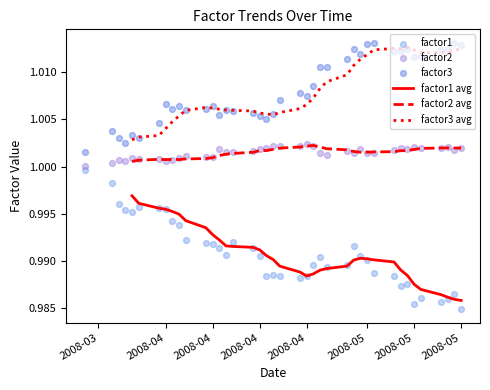

What are all the series names shown in the legend?

factor1, factor2, factor3